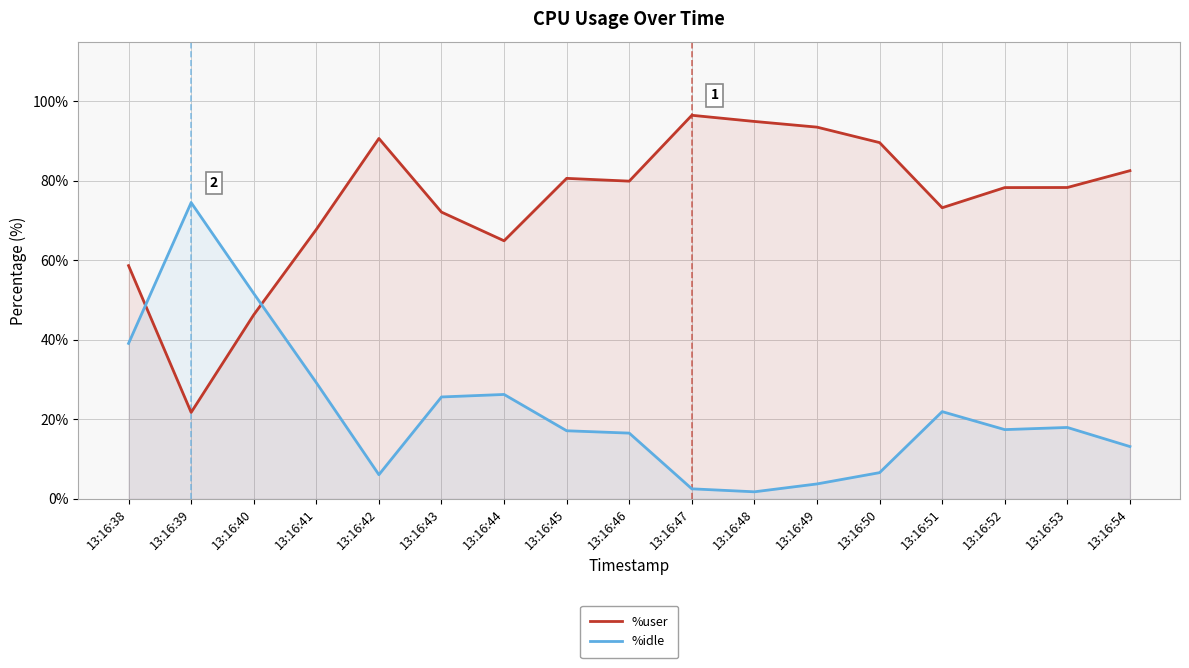

Reading left to right, list all the values displayed in this chart.

%user: 13:16:38=58.6	13:16:39=21.8	13:16:40=46.3	13:16:41=67.8	13:16:42=90.6	13:16:43=72.1	13:16:44=64.9	13:16:45=80.6	13:16:46=79.9	13:16:47=96.5	13:16:48=94.9	13:16:49=93.5	13:16:50=89.6	13:16:51=73.2	13:16:52=78.3	13:16:53=78.3	13:16:54=82.5
%idle: 13:16:38=39.1	13:16:39=74.5	13:16:40=51.7	13:16:41=29.2	13:16:42=6.1	13:16:43=25.6	13:16:44=26.3	13:16:45=17.1	13:16:46=16.5	13:16:47=2.5	13:16:48=1.8	13:16:49=3.8	13:16:50=6.6	13:16:51=21.9	13:16:52=17.4	13:16:53=18.0	13:16:54=13.2